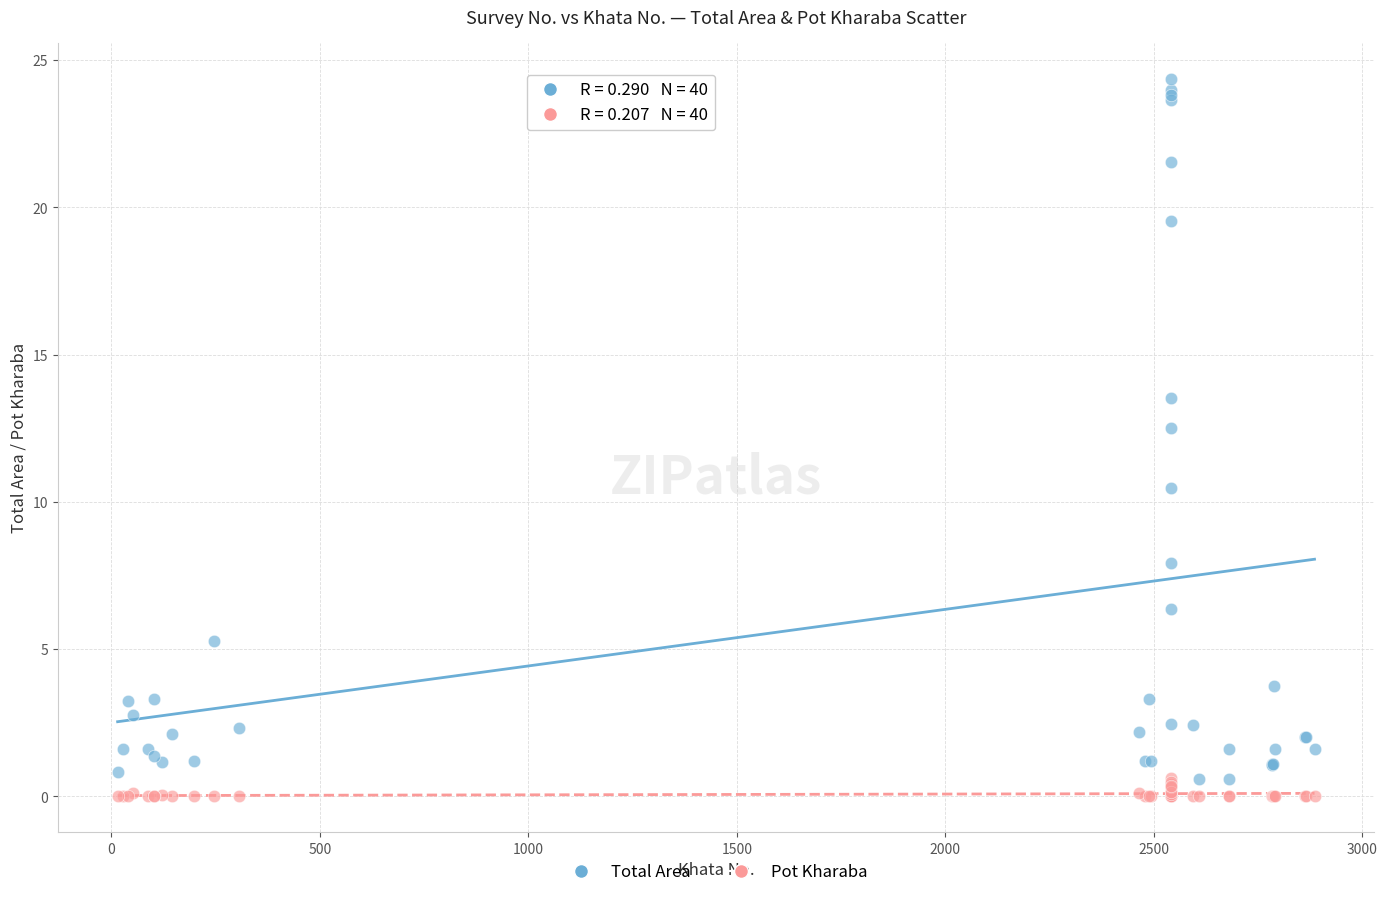

Which series contains the highest Y value?

Total Area